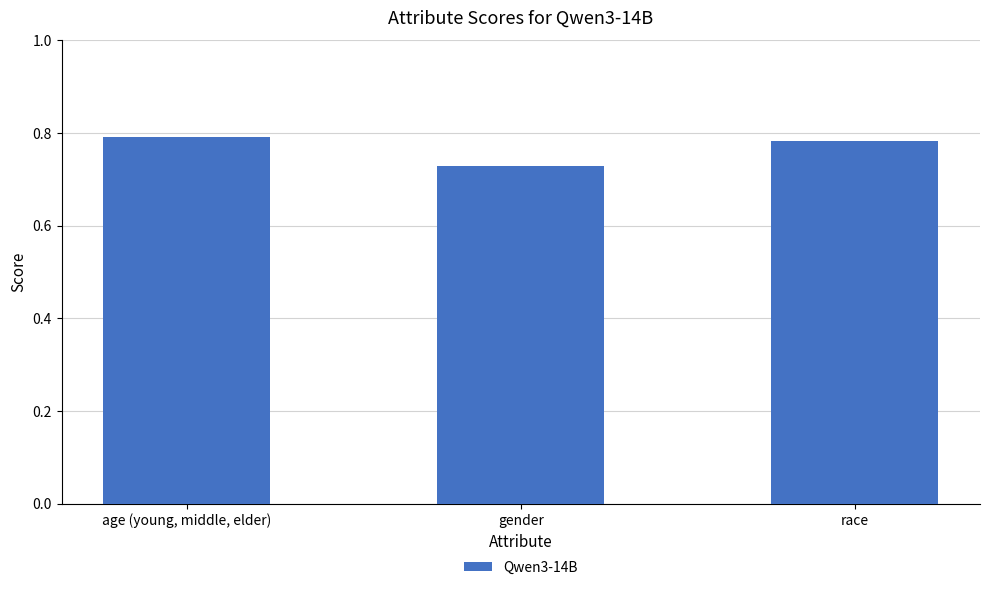

The value at race is 0.8. True or false?

True